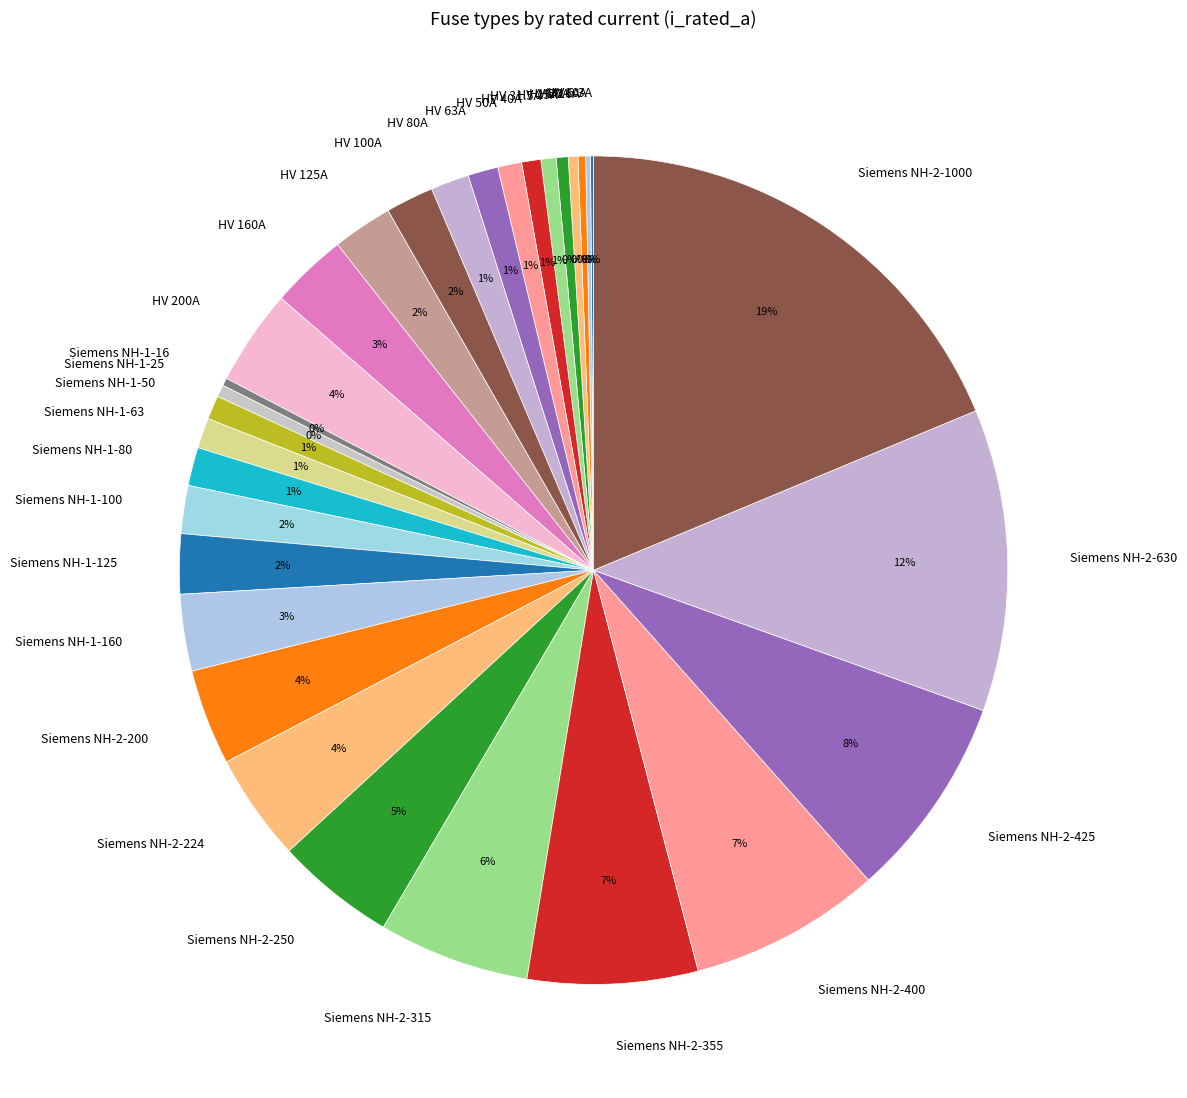

What is the largest slice in the pie chart?

Siemens NH-2-1000